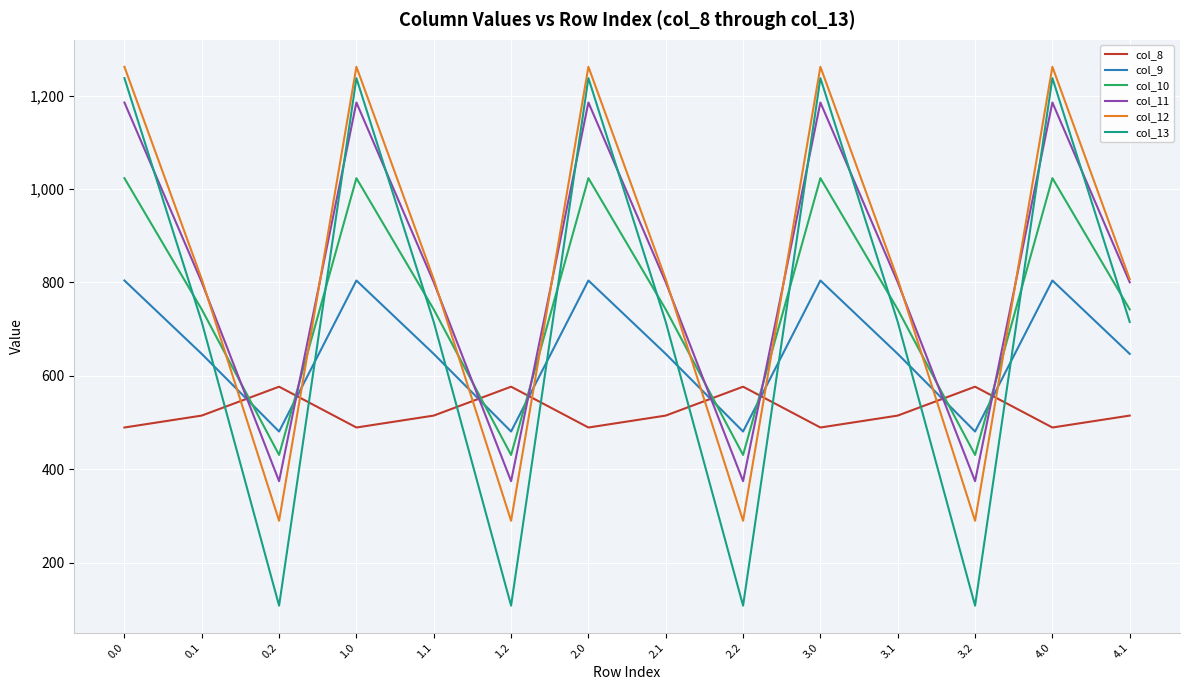

What is the maximum value shown in the chart?

1261.6